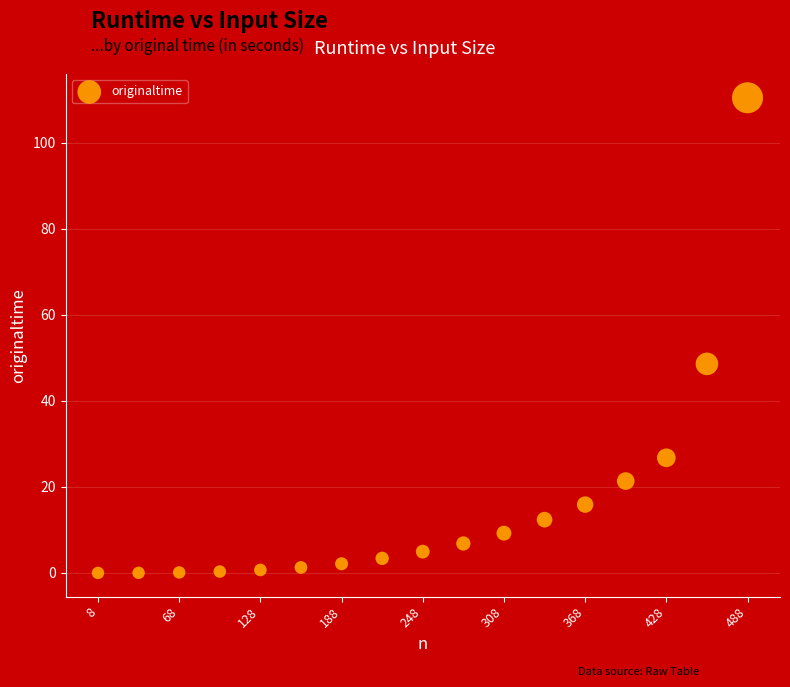

What Y value in the scatter plot is closest to 55?

48.6